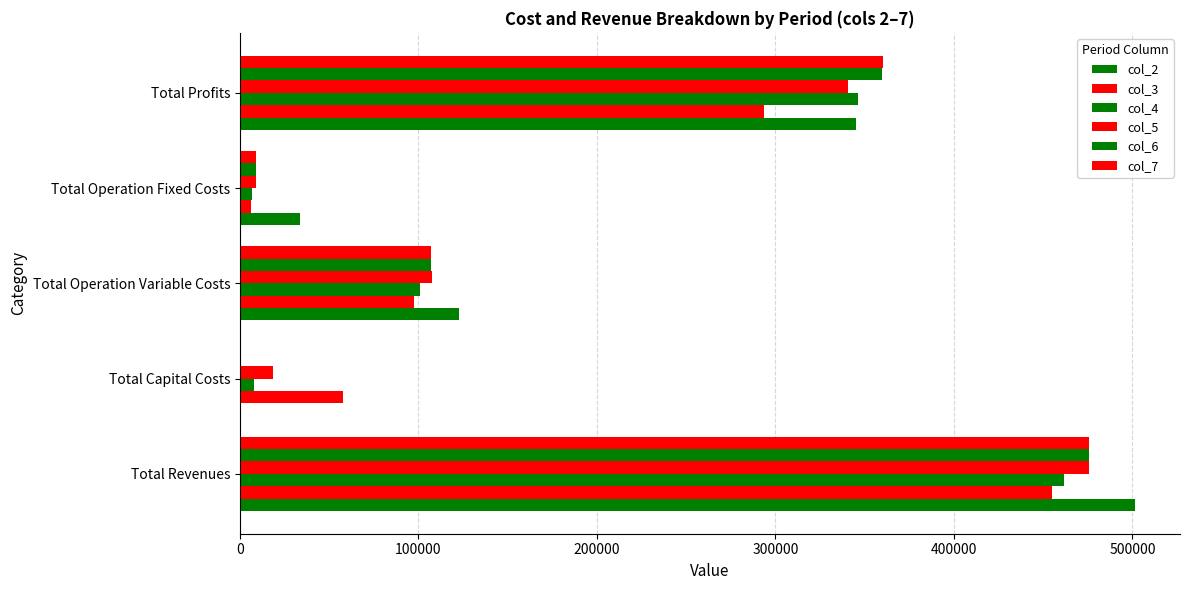

Rank the series by their maximum value, from lowest to highest.

col_3, col_4, col_5, col_6, col_7, col_2